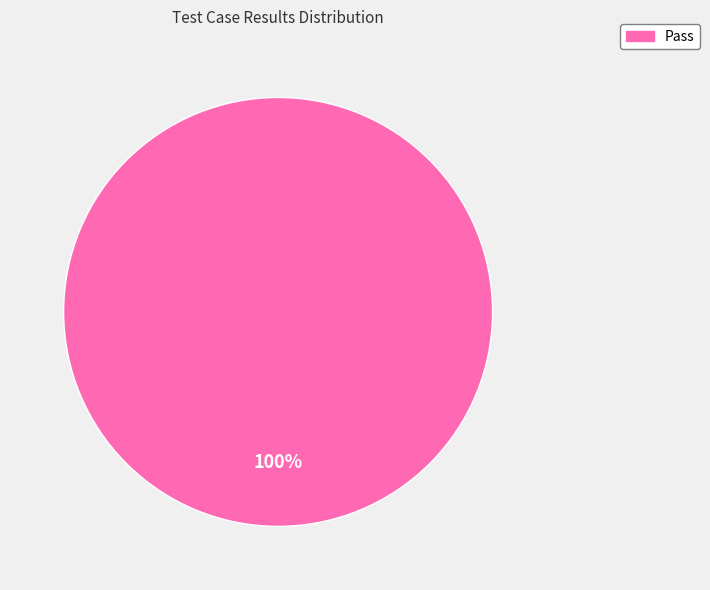

Is there a majority slice in this chart?

Yes